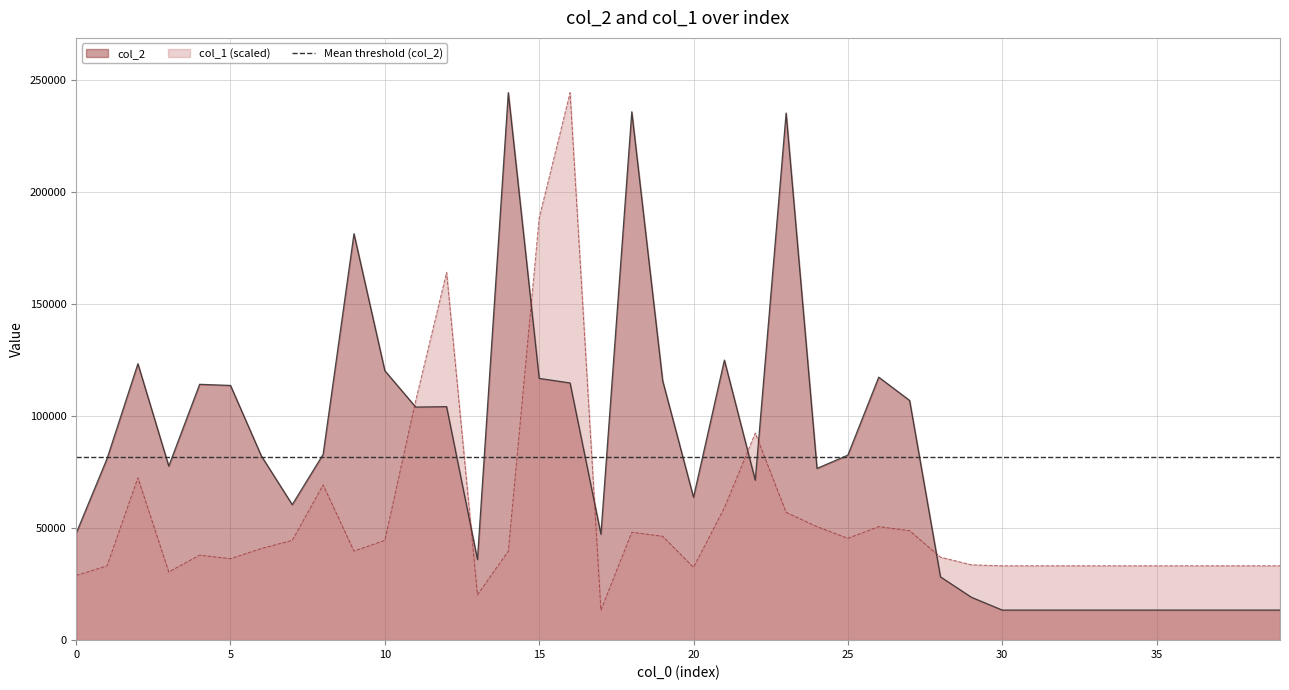

How many intersections are there between col_1 and col_2?

7